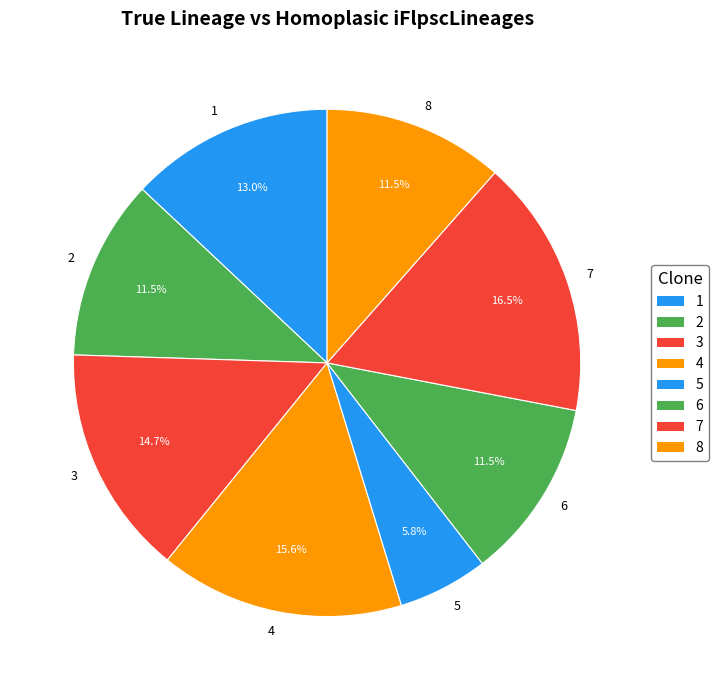

To the nearest percent, what is the difference between the largest and smallest slice percentages?

11%